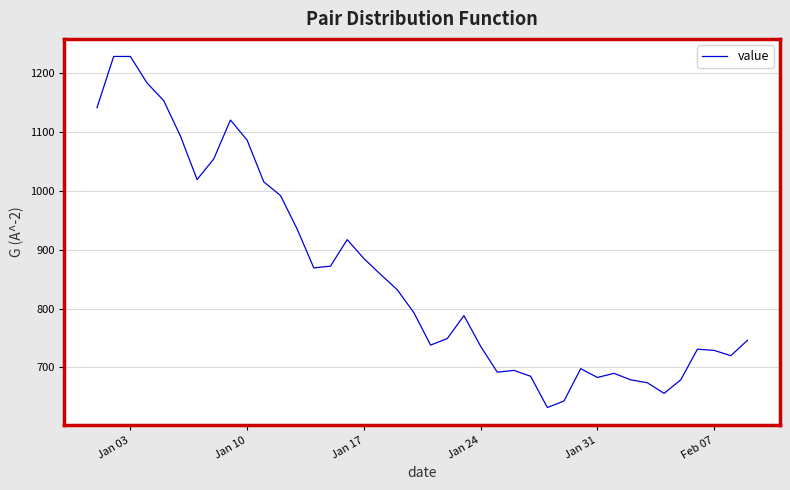

Count the number of categories in the chart.

40